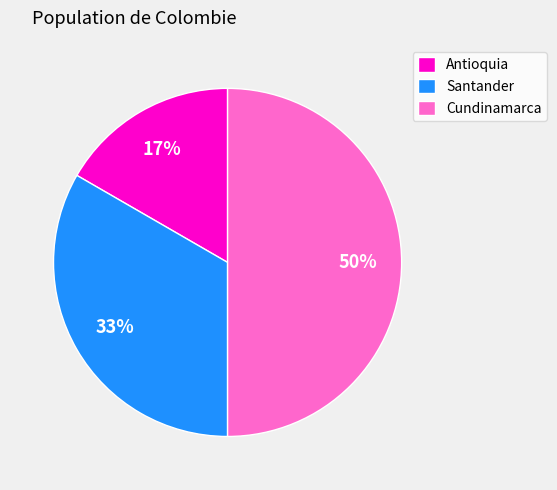

Between Antioquia and Santander, which is larger?

Santander